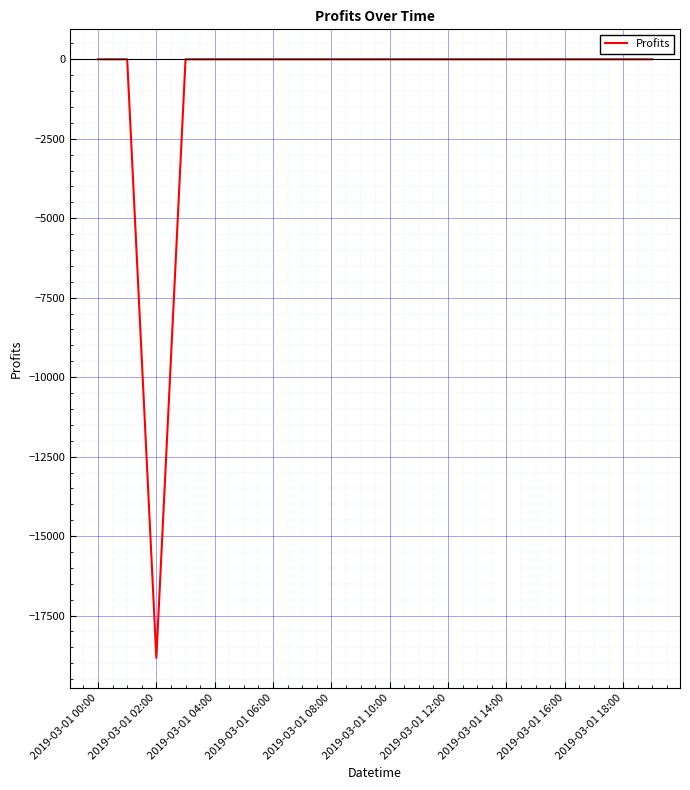

What is the difference between the maximum and minimum values?

18831.0